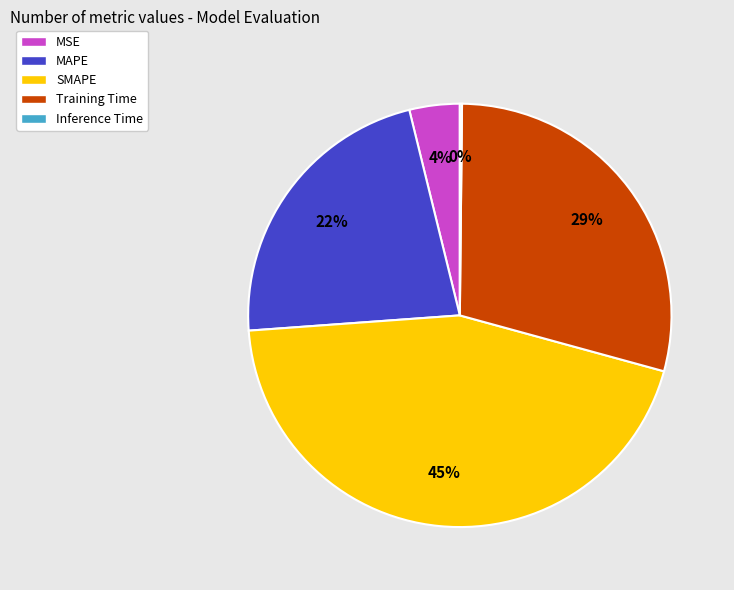

To the nearest percent, what portion does Training Time represent?

29%